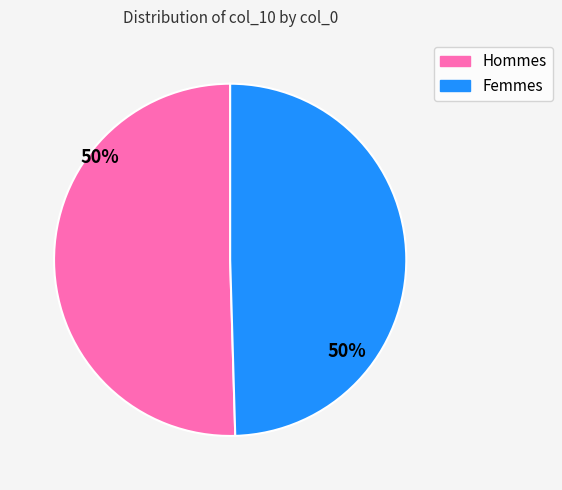

How many segments does this pie chart have?

2